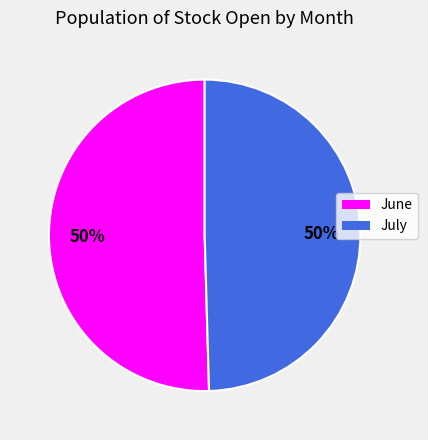

To the nearest percent, what is the average slice percentage?

50%